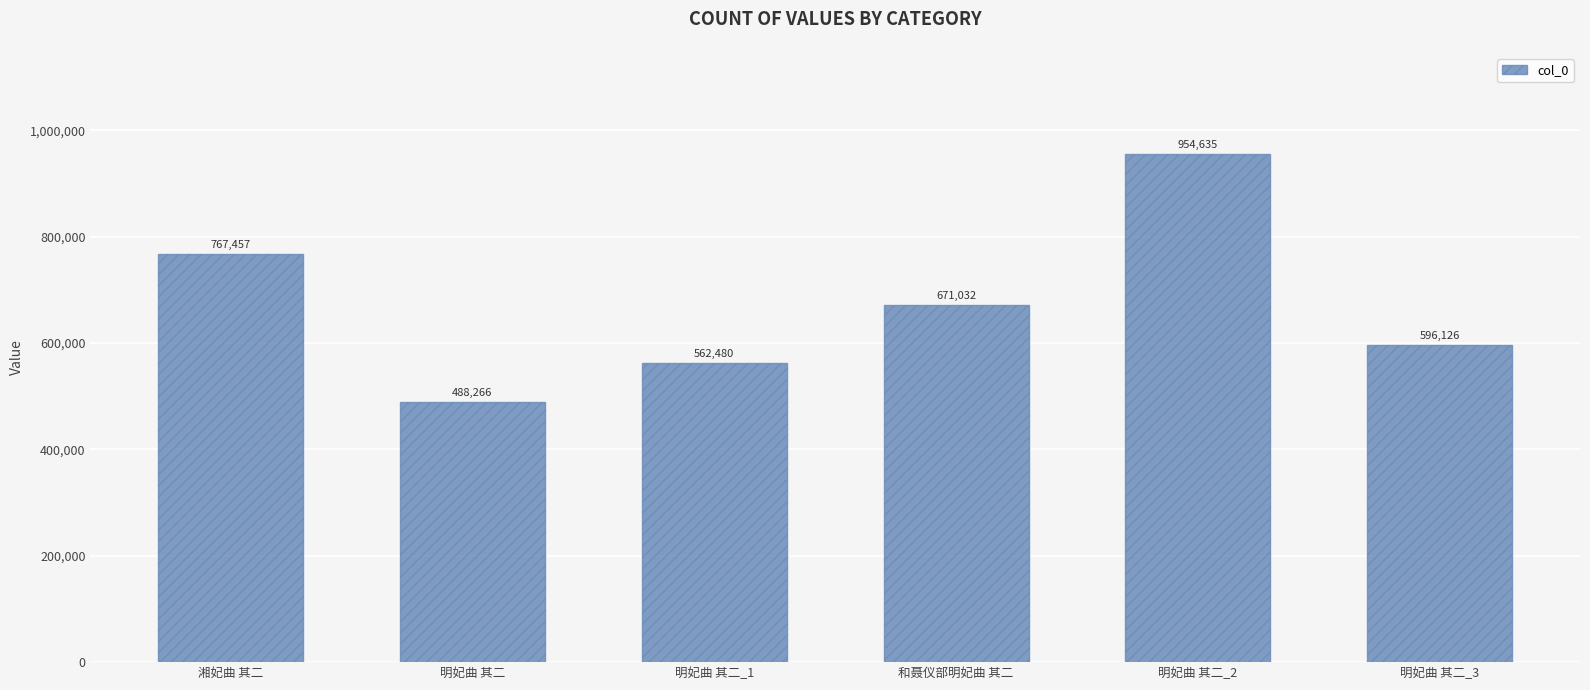

What is the label of the 1st bar from the right?

明妃曲 其二_3